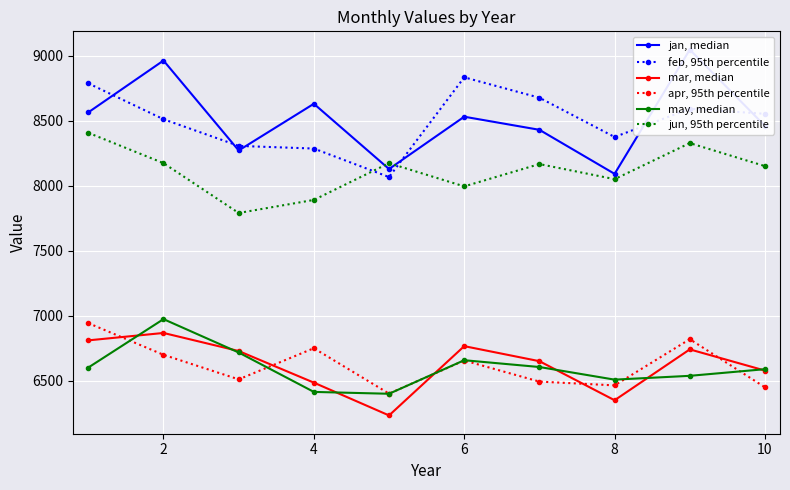

Is the value of may, median at 6 greater than the value of feb, 95th percentile at 10?

No